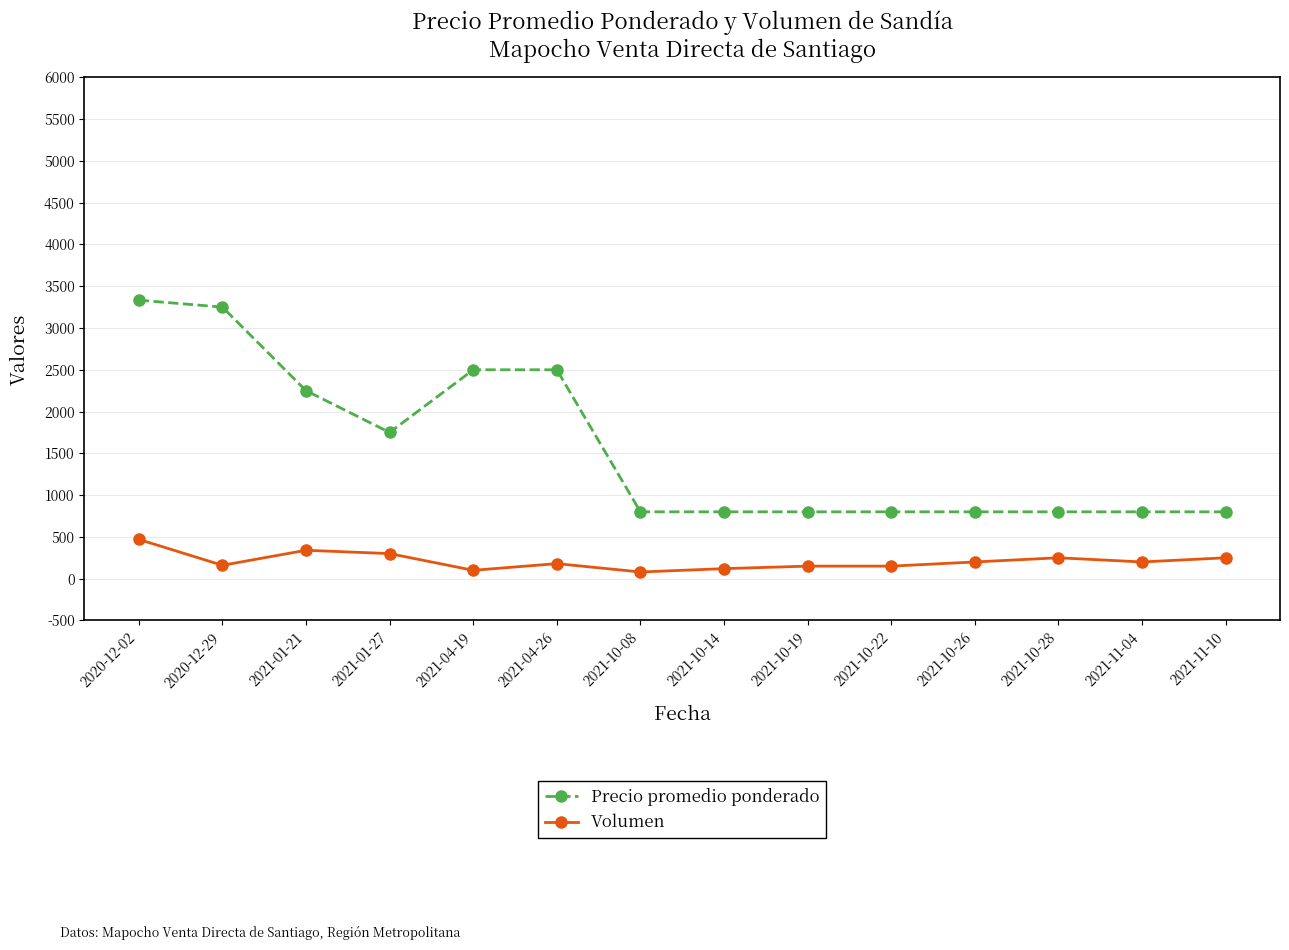

What is the label of the 6th point from the right?

2021-10-19